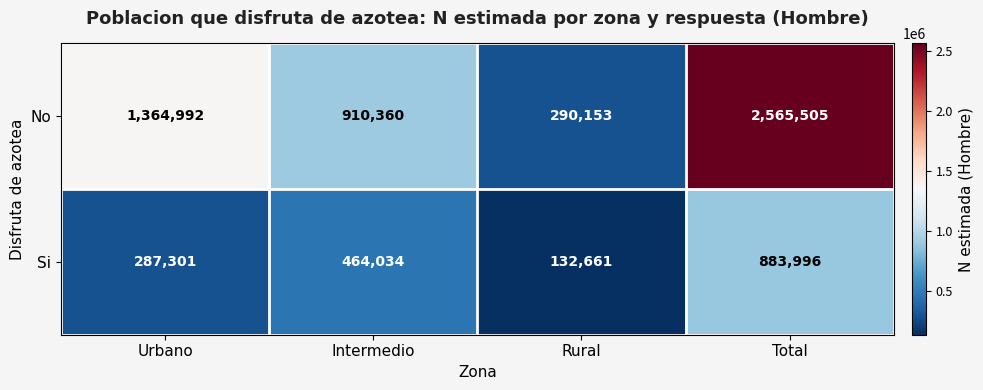

Count the Si values in the range 287301 to 883996.

3